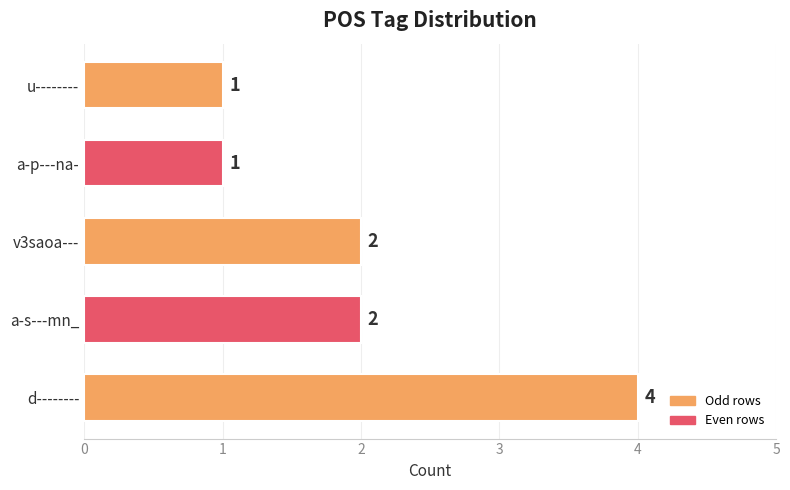

True or false: the data shows 4 at d--------.

True